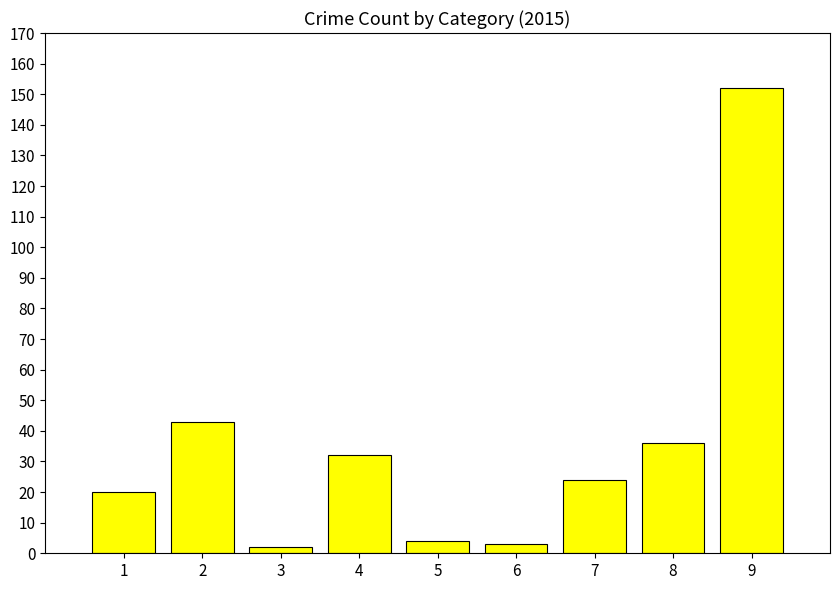

Which label corresponds to the largest value in the chart?

9